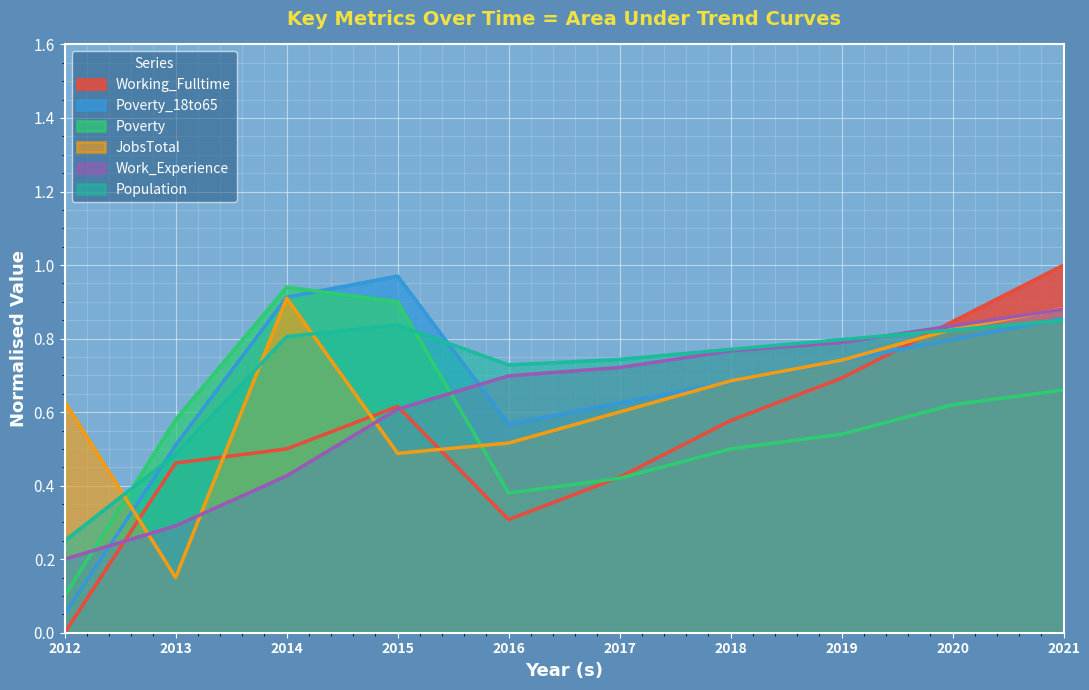

The Poverty series shows 0.4 at 2014. True or false?

False